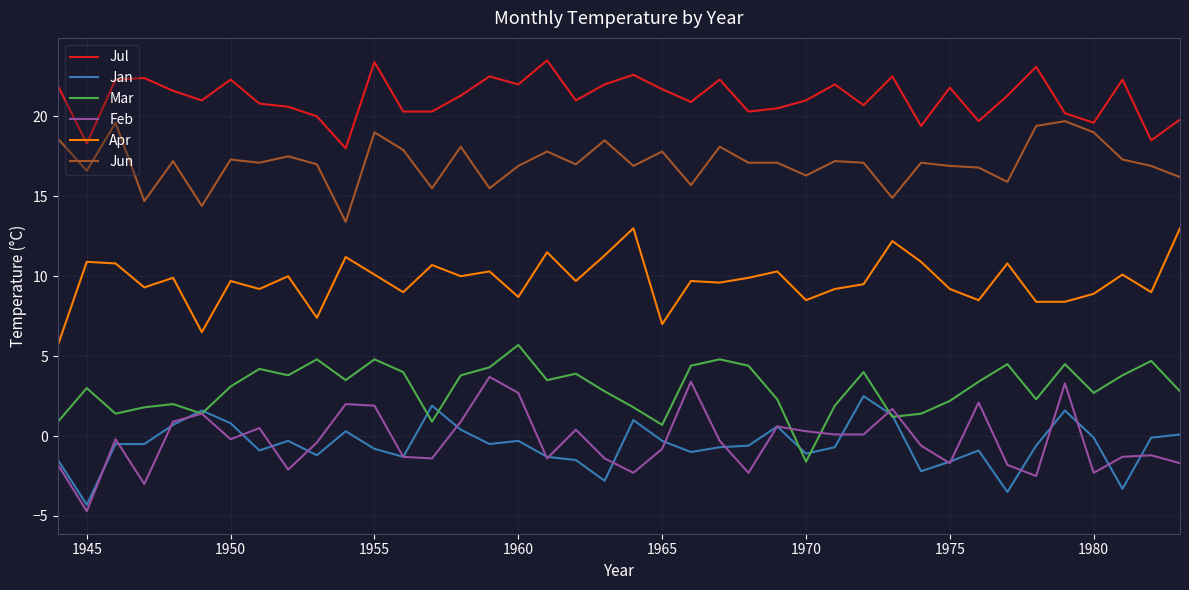

True or false: Jul and Jan intersect in this chart.

False